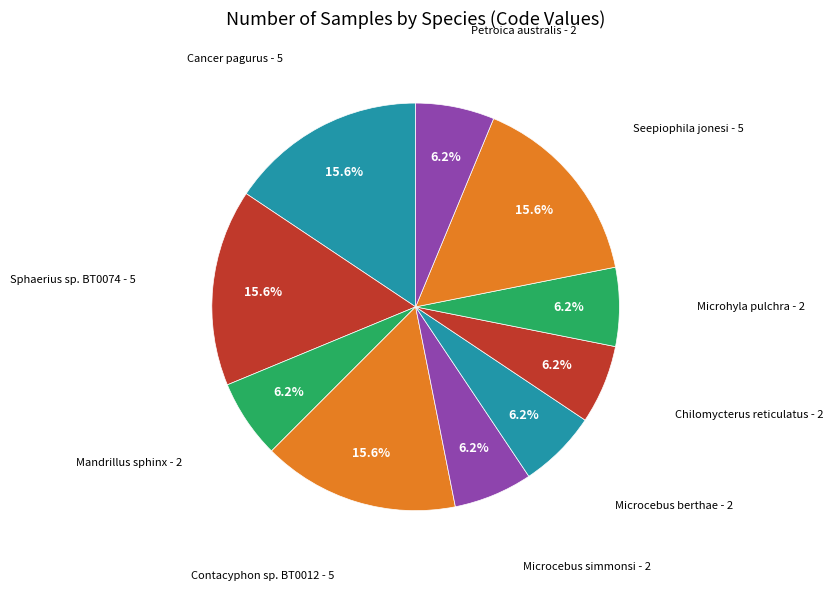

Rank the categories by value from lowest to highest.

Mandrillus sphinx, Microcebus simmonsi, Microcebus berthae, Chilomycterus reticulatus, Microhyla pulchra, Petroica australis, Cancer pagurus, Sphaerius sp. BT0074, Contacyphon sp. BT0012, Seepiophila jonesi